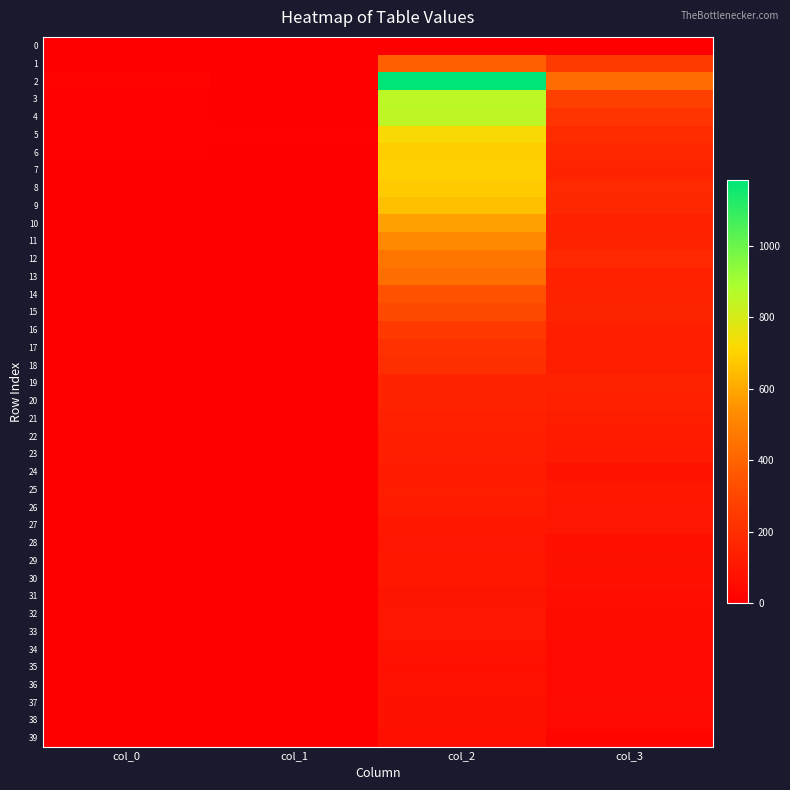

List the series in order of their peak value, highest first.

2, 3, 4, 5, 7, 6, 8, 9, 10, 11, 12, 13, 1, 14, 15, 16, 17, 18, 19, 20, 21, 22, 23, 25, 24, 26, 27, 29, 30, 32, 28, 33, 31, 34, 36, 38, 37, 35, 39, 0